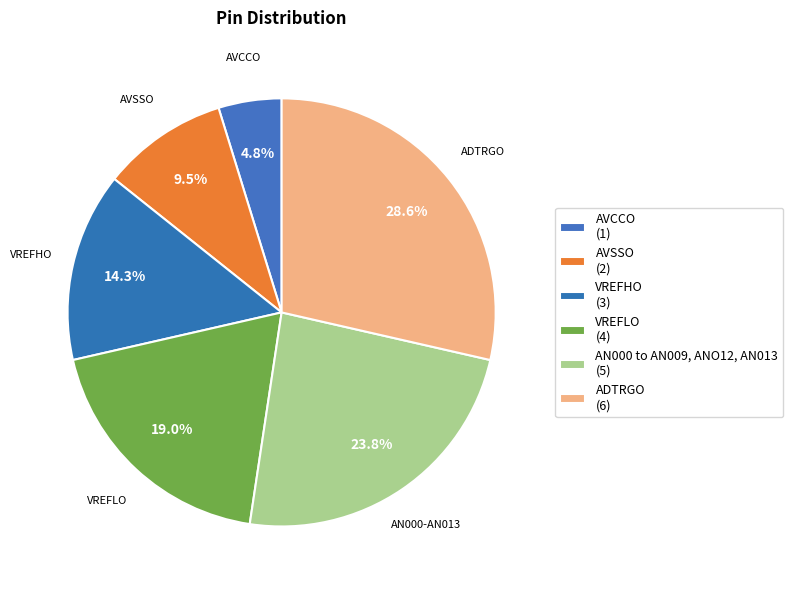

Count the number of slices in the pie.

6